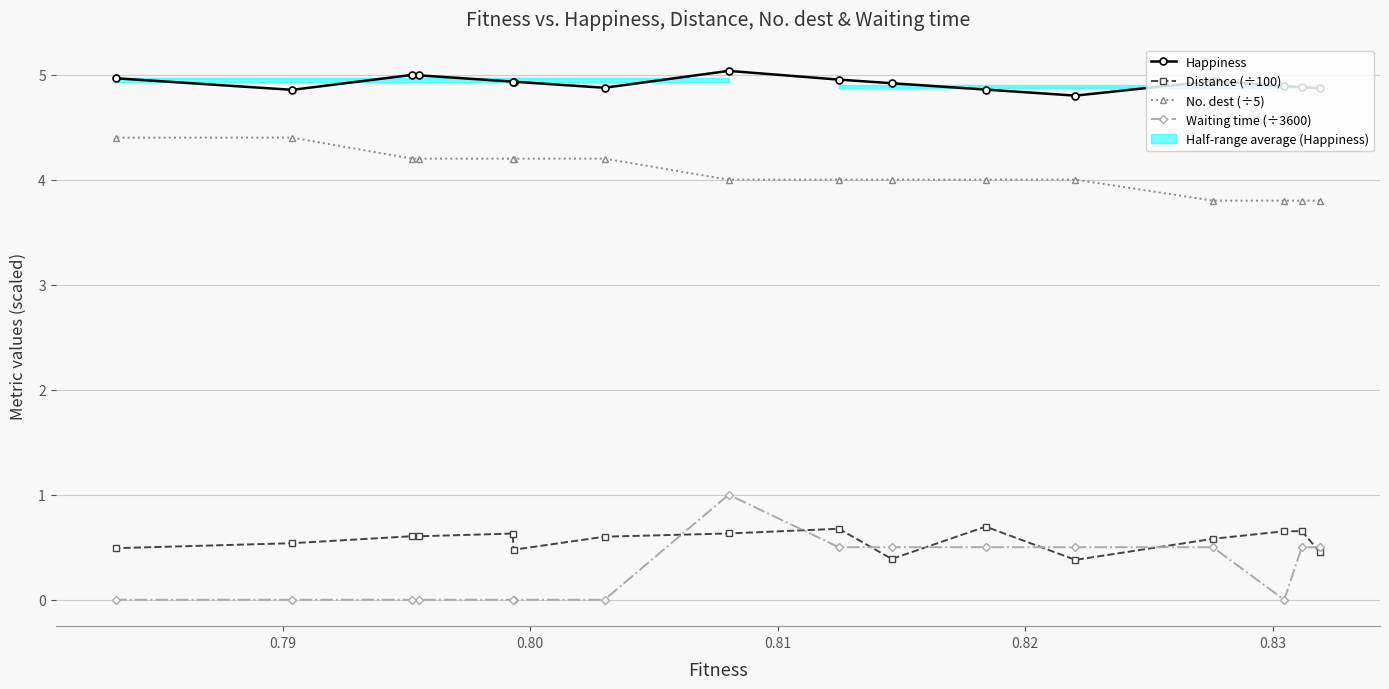

The Waiting time (÷3600) series shows 0.5 at 12. True or false?

False